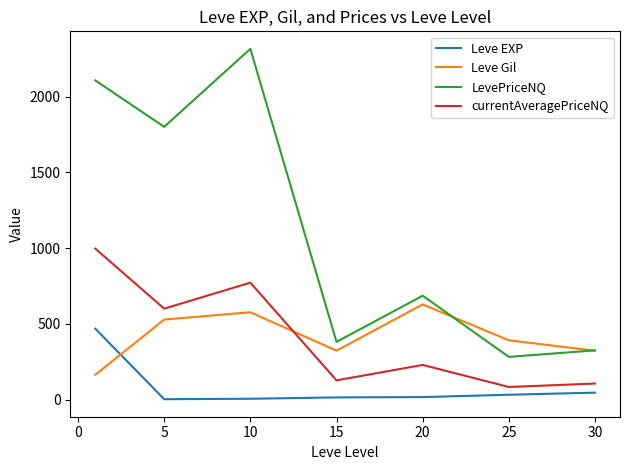

Count the number of categories in the chart.

7